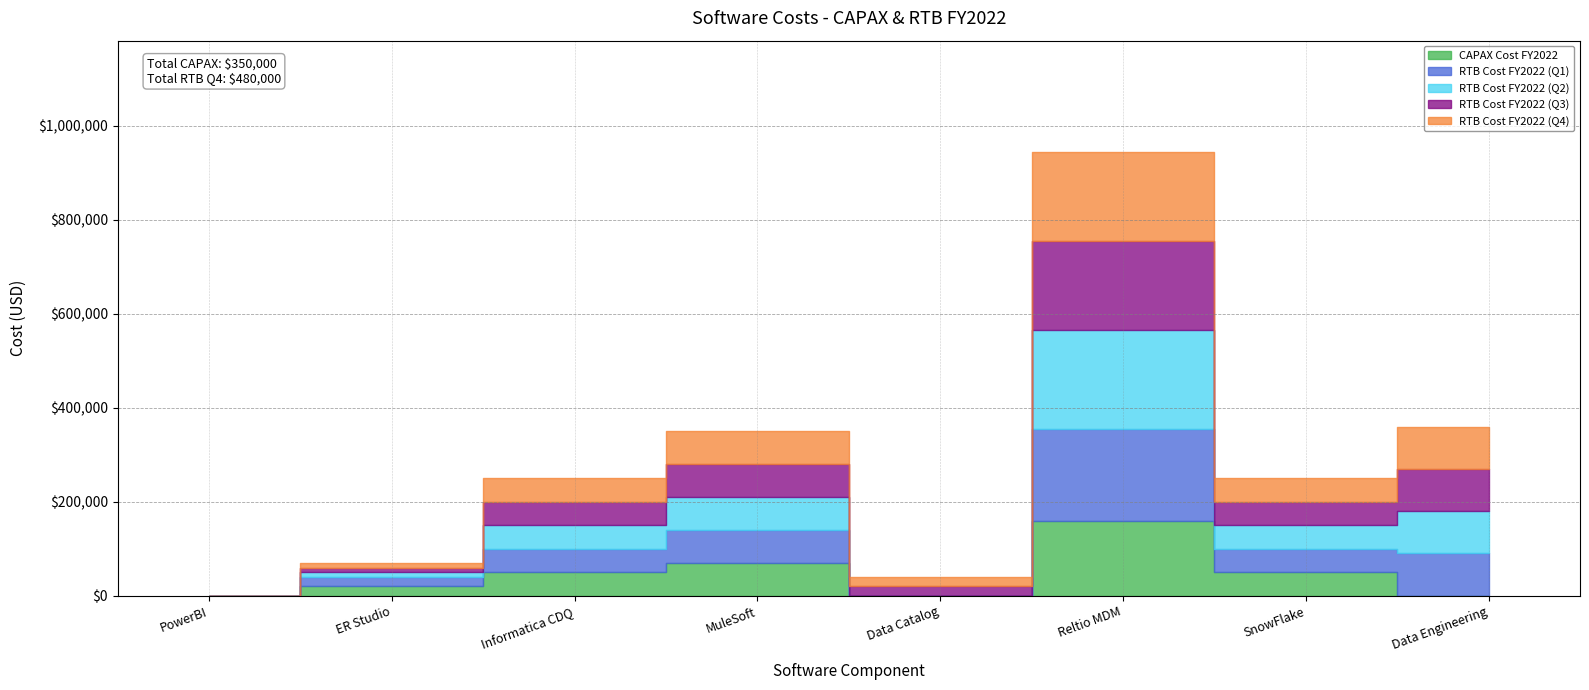

Count the number of categories in the chart.

8